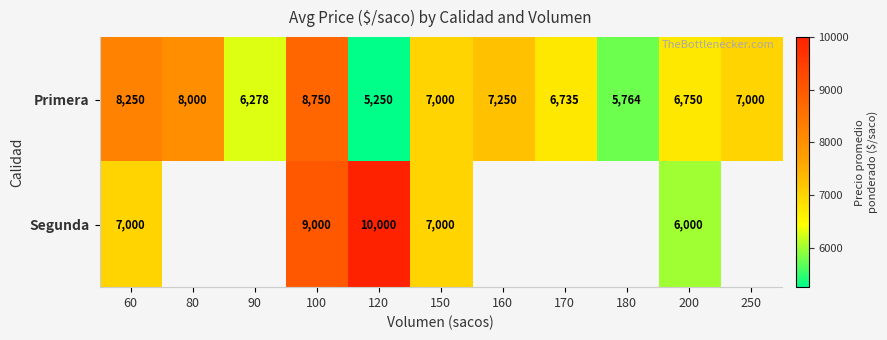

Is the value of Primera at 150 greater than the value of Segunda at 100?

No